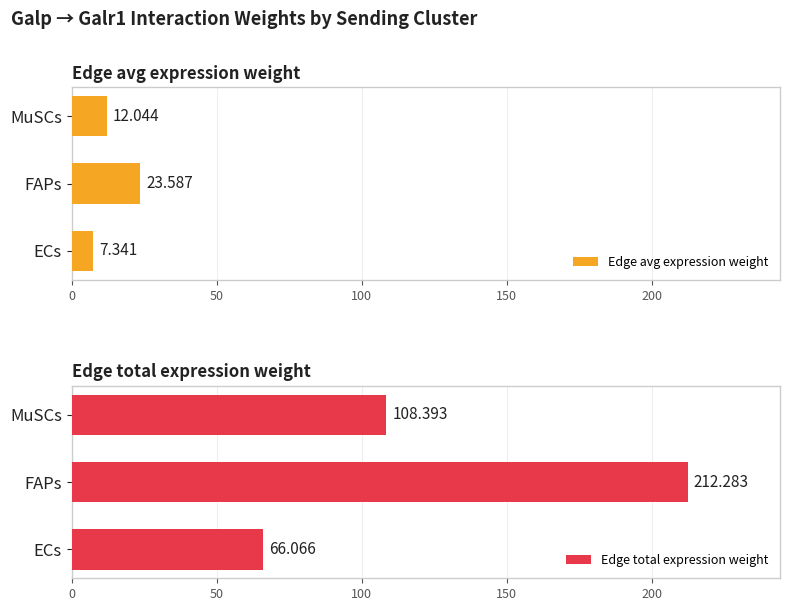

At which label is Edge total expression weight closest to 139?

MuSCs